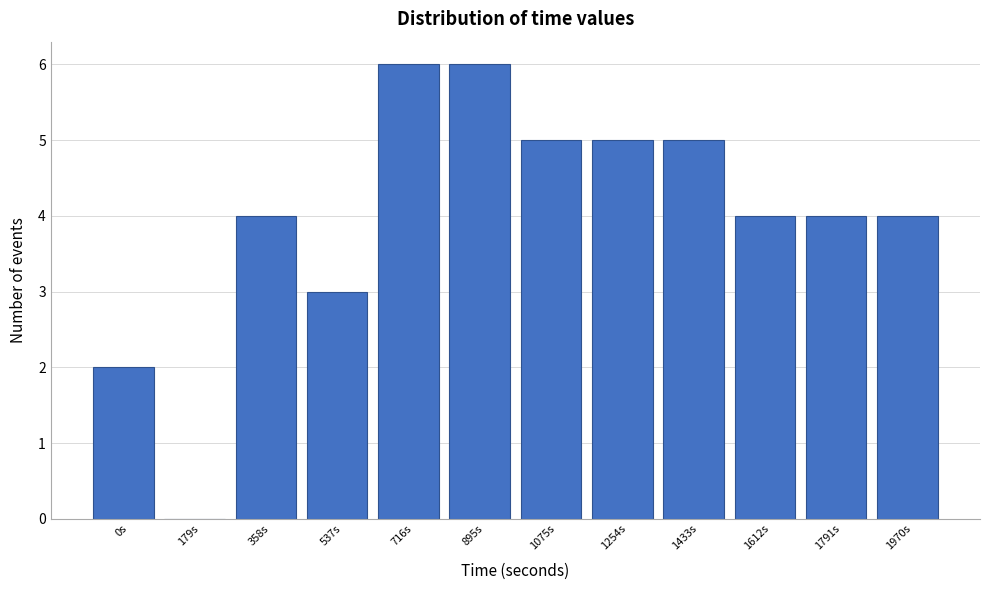

Reading left to right, what are all the values shown in this chart?

0s=2	179s=0	358s=4	537s=3	716s=6	895s=6	1075s=5	1254s=5	1433s=5	1612s=4	1791s=4	1970s=4